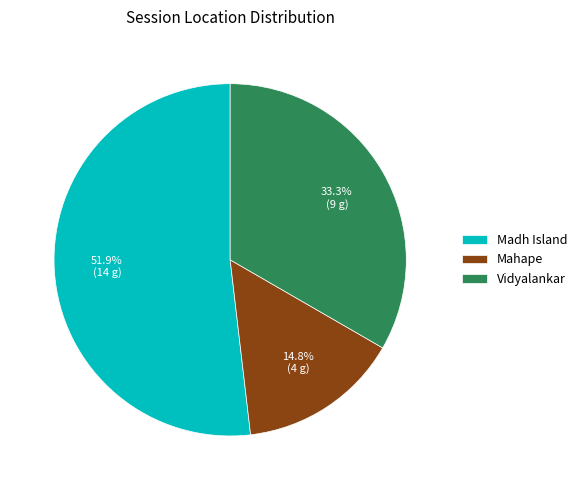

What is the ratio of the value at Mahape to the value at Madh Island?

0.3